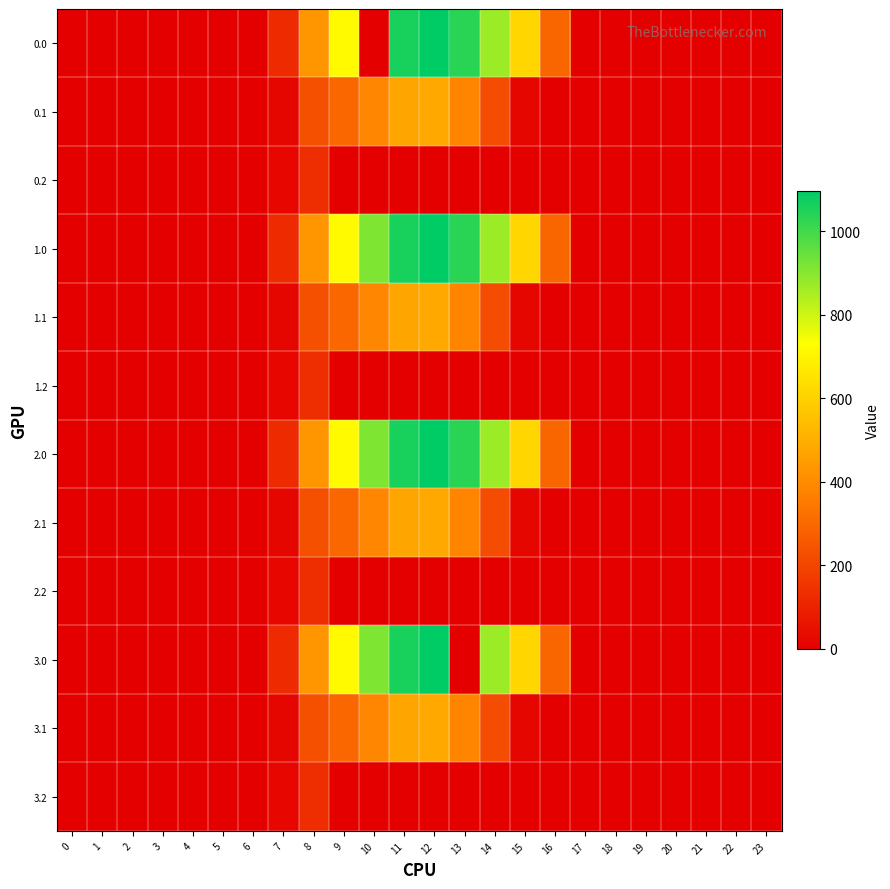

Which has a higher value, 9 or 16?

9